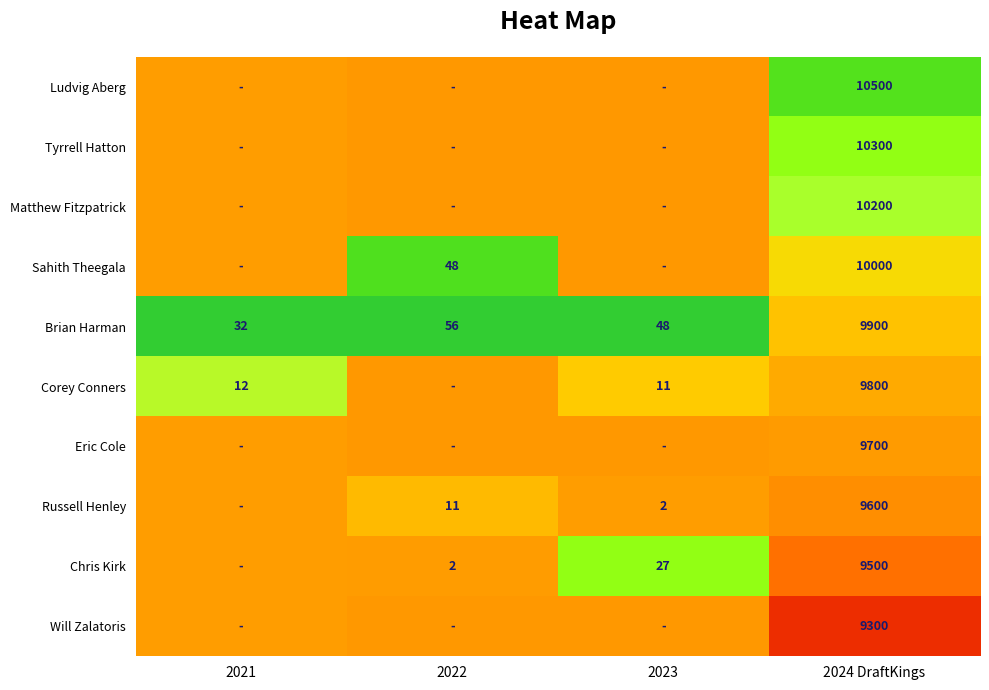

Is the value of Russell Henley at 2023 greater than the value of Brian Harman at 2022?

No